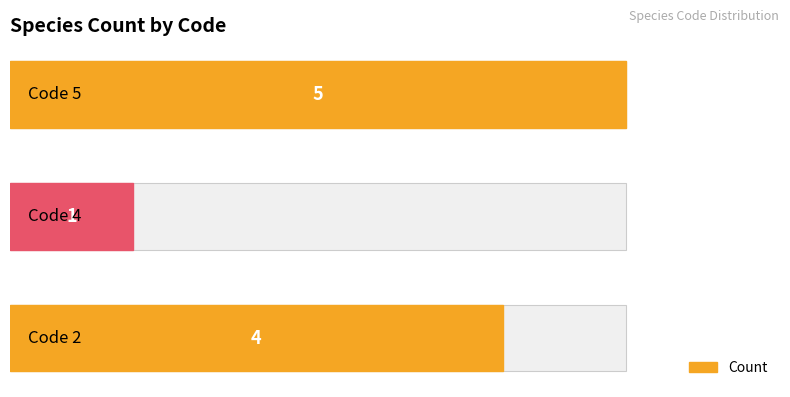

What is the minimum value shown in the chart?

1